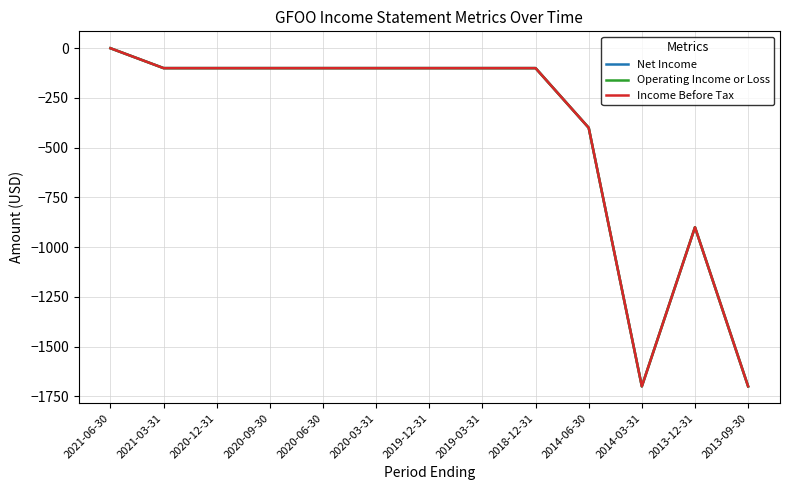

At which label is Income Before Tax closest to -850?

2013-12-31